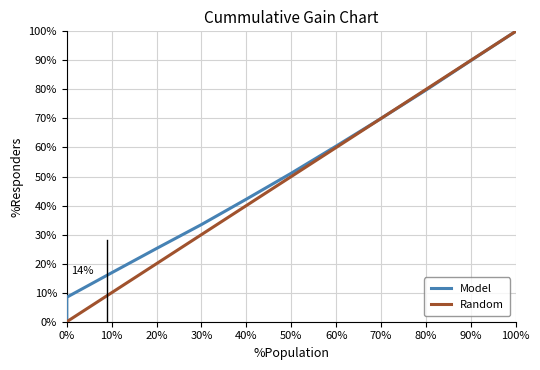

At how many categories does at least one series exceed 0?

11